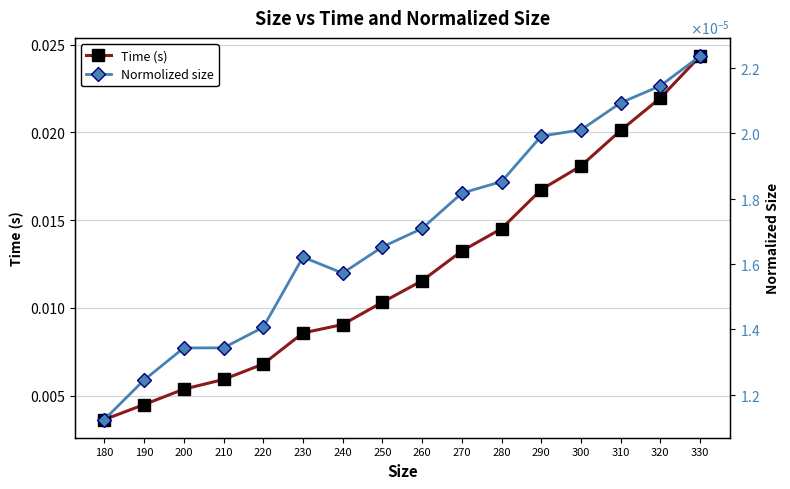

List the labels in order of Normolized size value, largest first.

330, 320, 310, 300, 290, 280, 270, 260, 250, 230, 240, 220, 210, 200, 190, 180